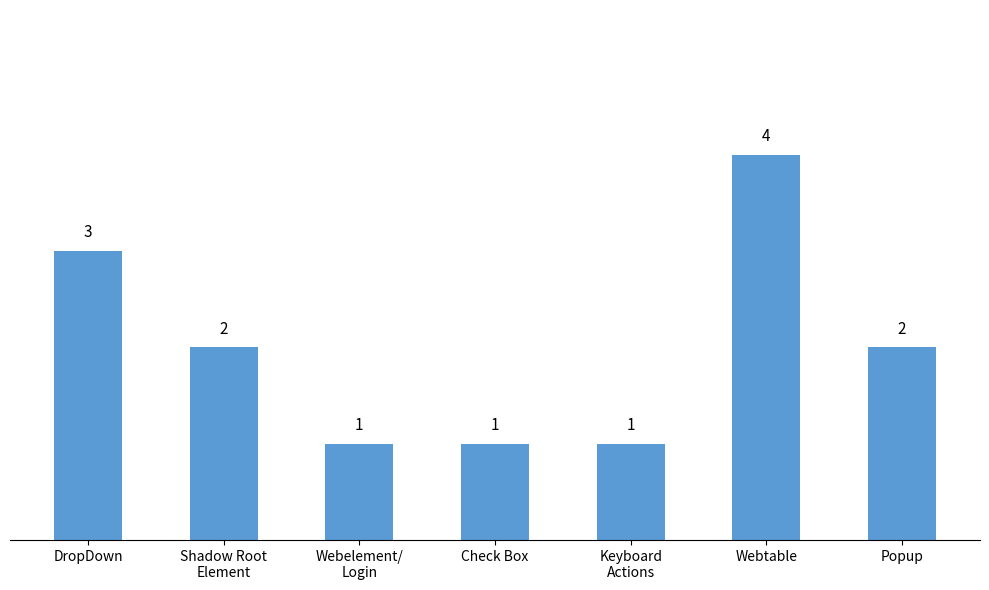

Reading left to right, extract all data points from this chart.

DropDown=3	Shadow Root
Element=2	Webelement/
Login=1	Check Box=1	Keyboard
Actions=1	Webtable=4	Popup=2